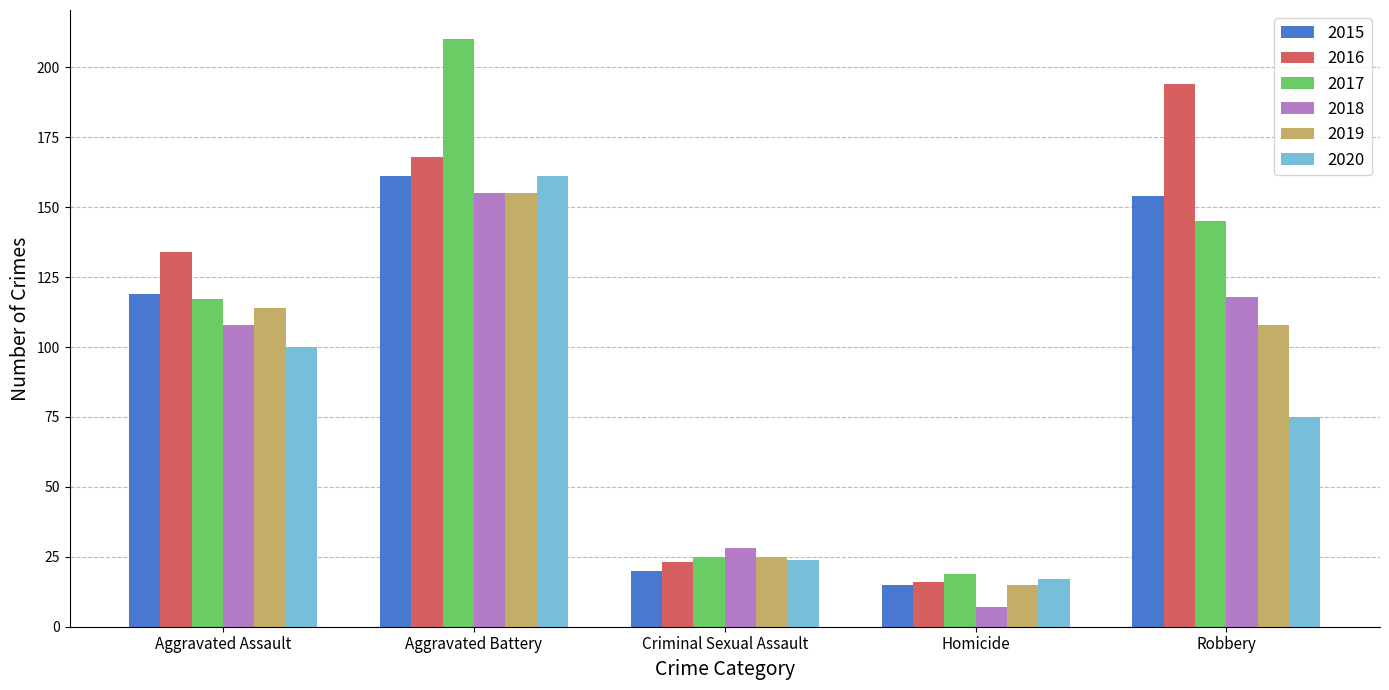

What is the smallest value displayed?

7